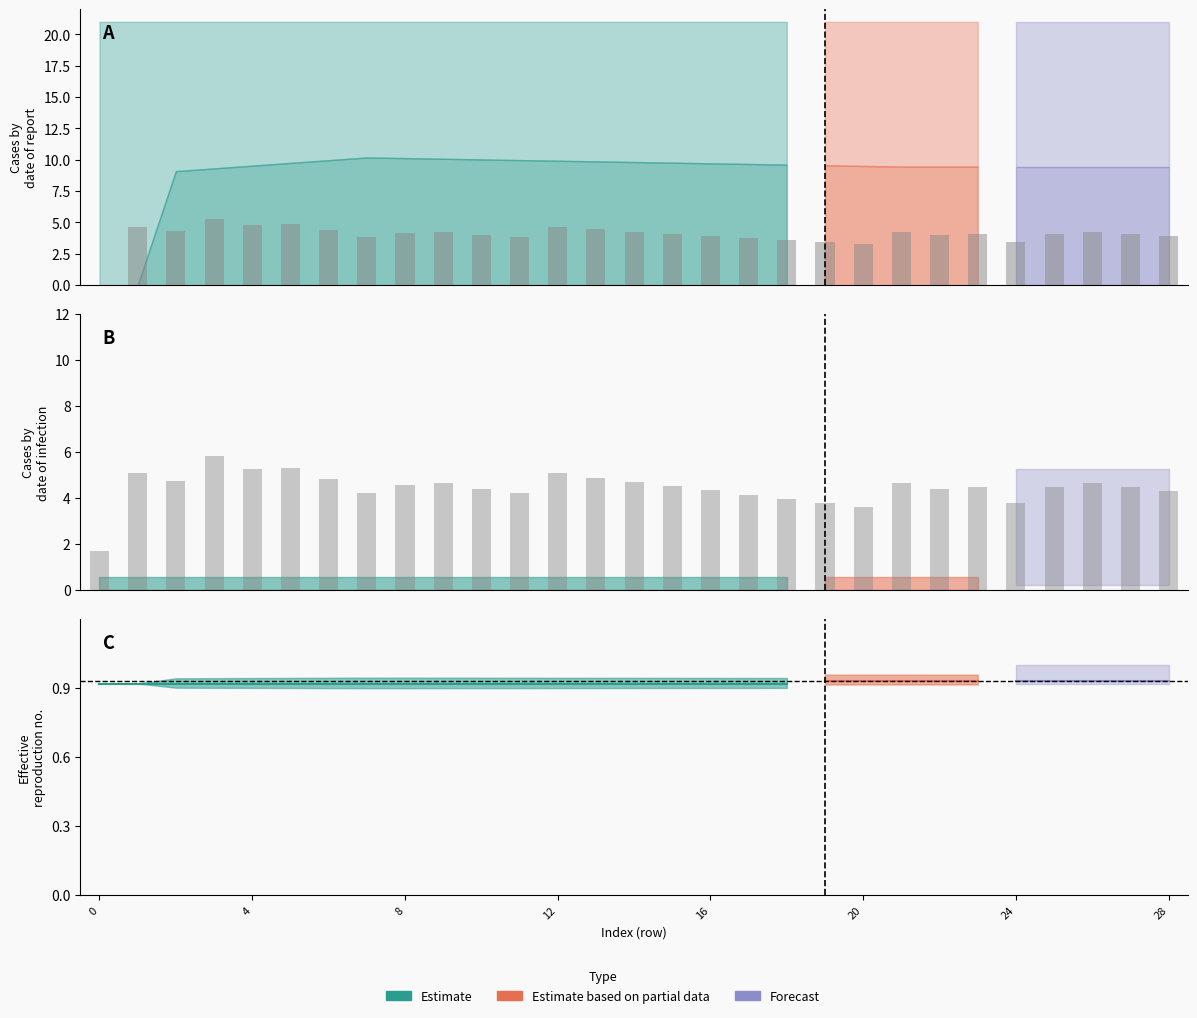

What is the ratio of the value at 25 to the value at 11?

1.1